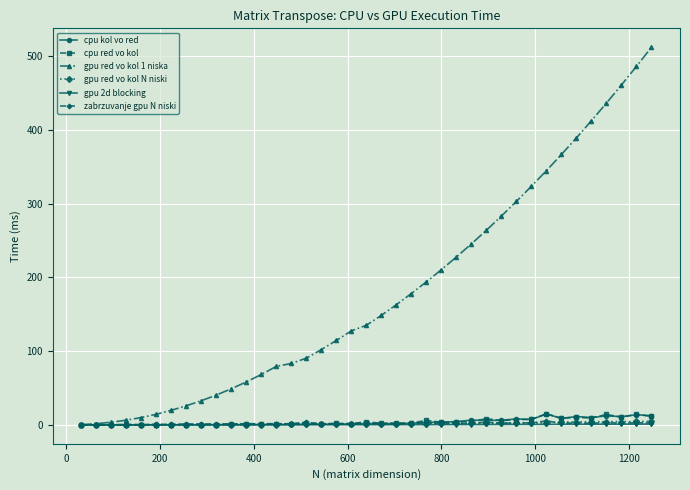

Which series has the largest total across all categories?

gpu red vo kol 1 niska